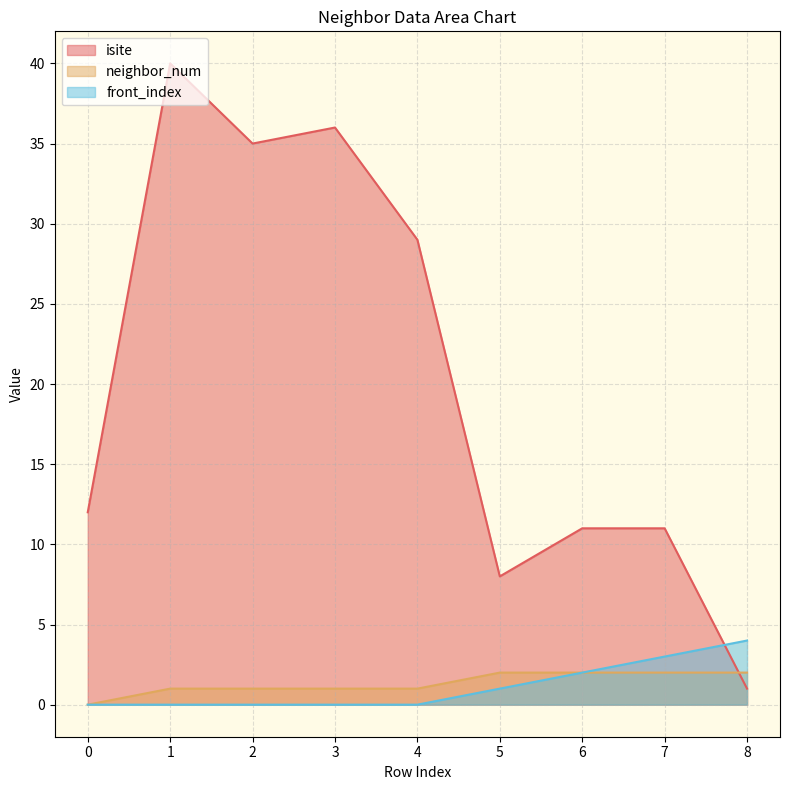

True or false: neighbor_num has more than 2 points higher than both neighbors.

False